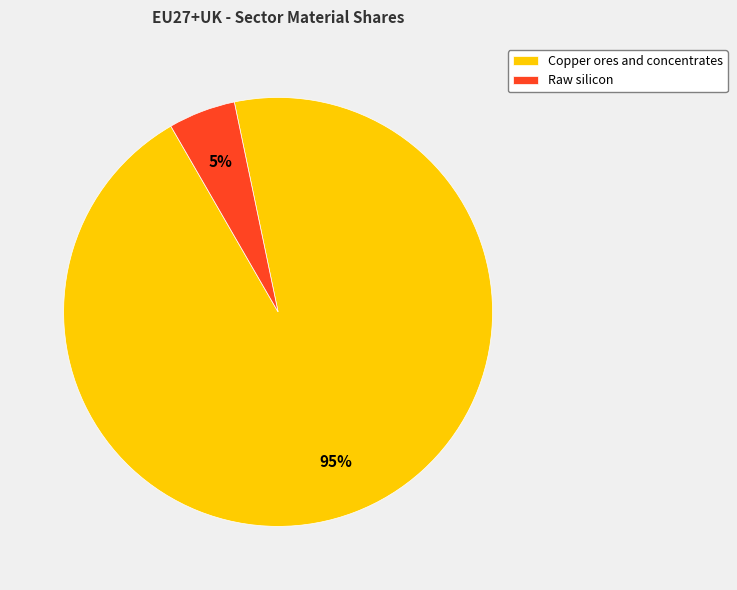

Between Copper ores and concentrates and Raw silicon, which is larger?

Copper ores and concentrates